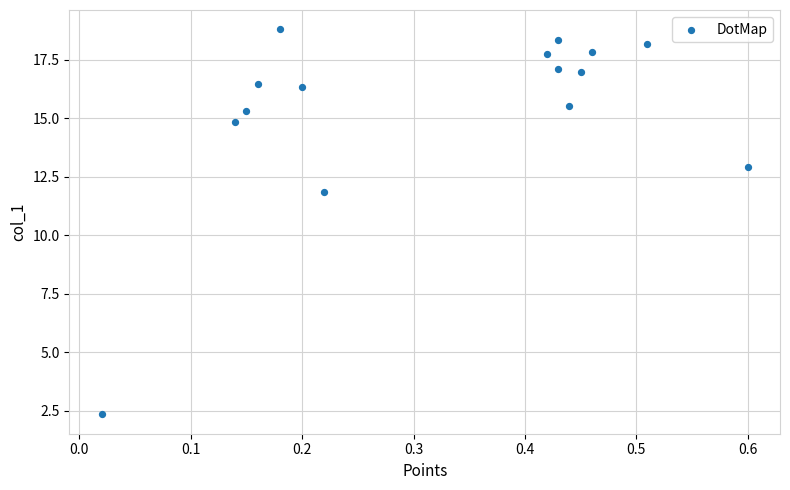

What is the range of X values (max minus min)?

0.6